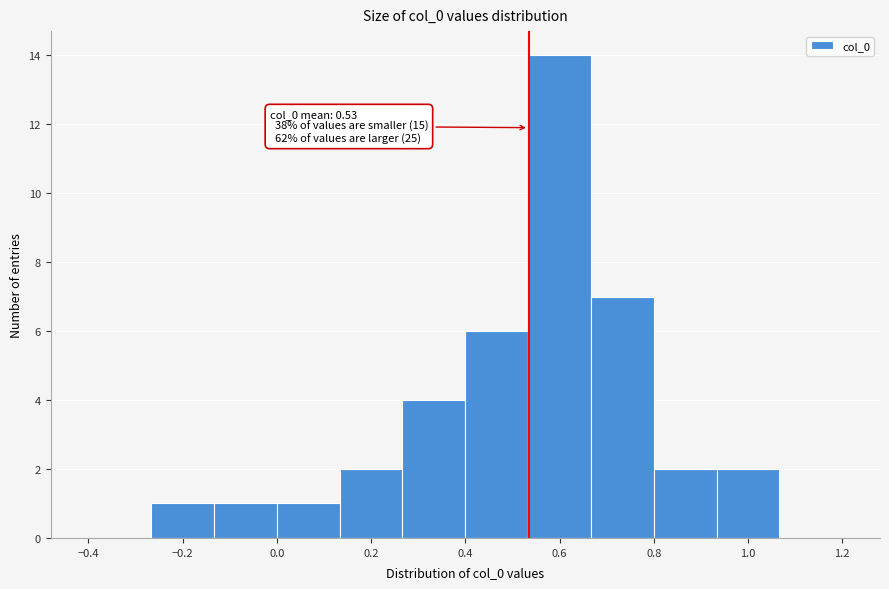

Over which range of the x-axis is the bar tallest?

0.54 to 0.66